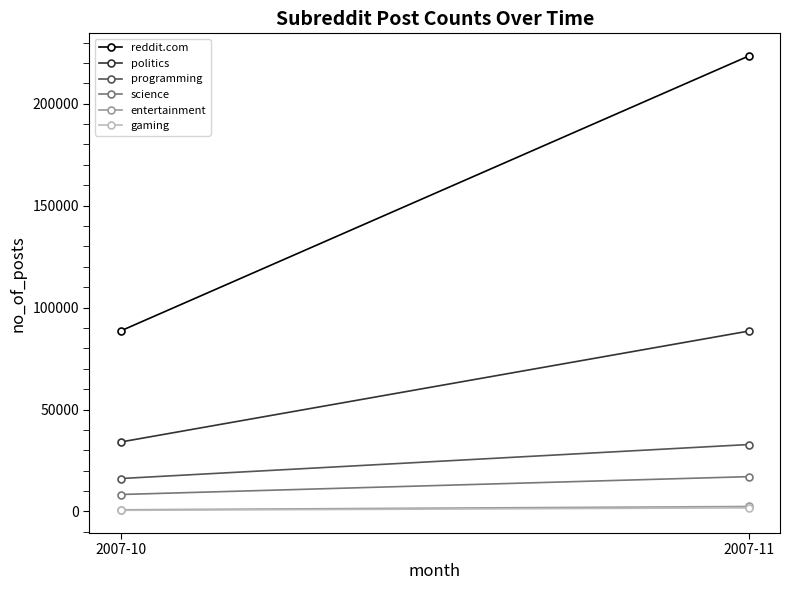

What is the lowest value of the programming series?

16162